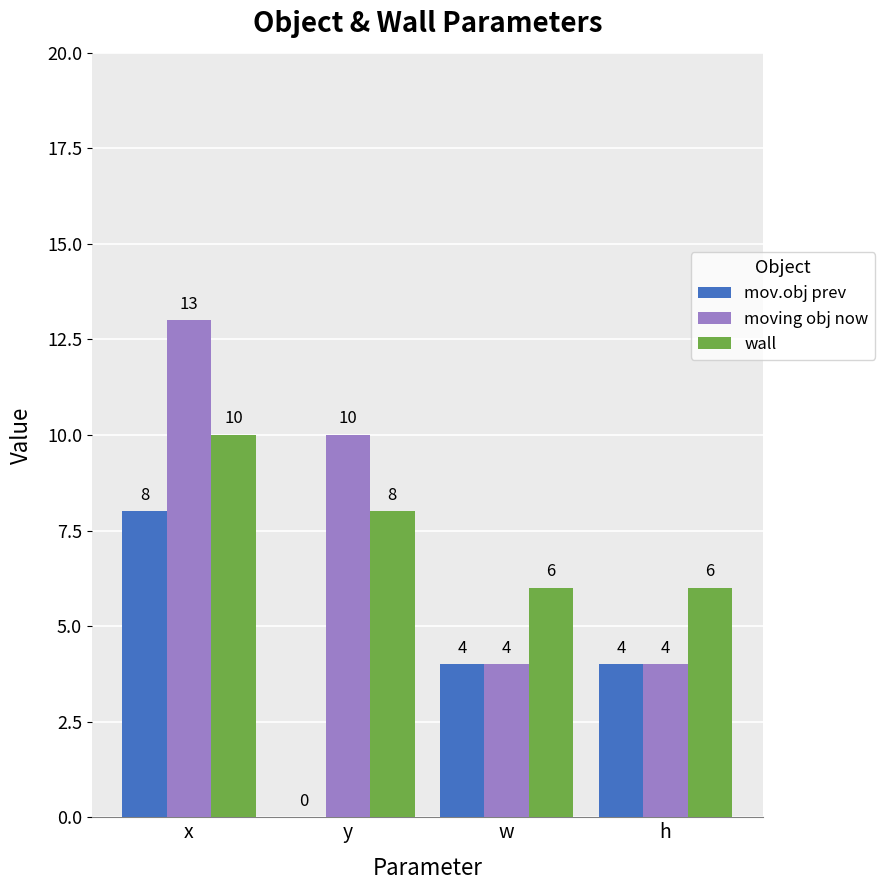

Which category has the highest value in the moving obj now series?

x